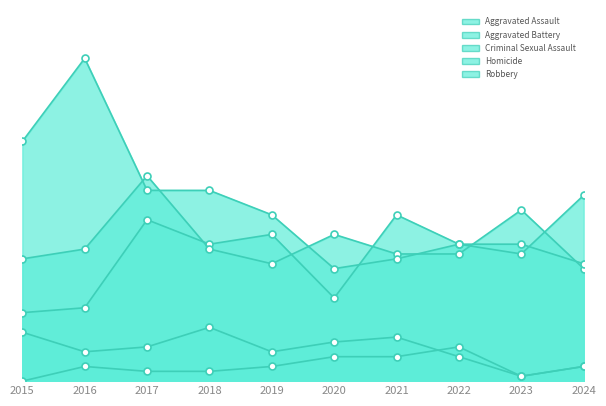

Which series has the largest total across all categories?

Robbery